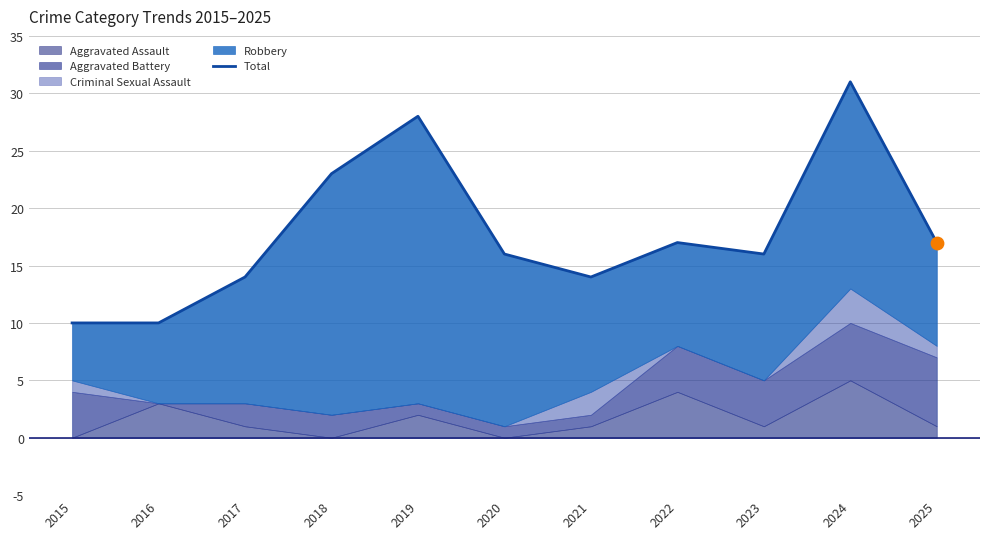

Approximately how many times larger is the value at 2022 compared to 2023?

1.1